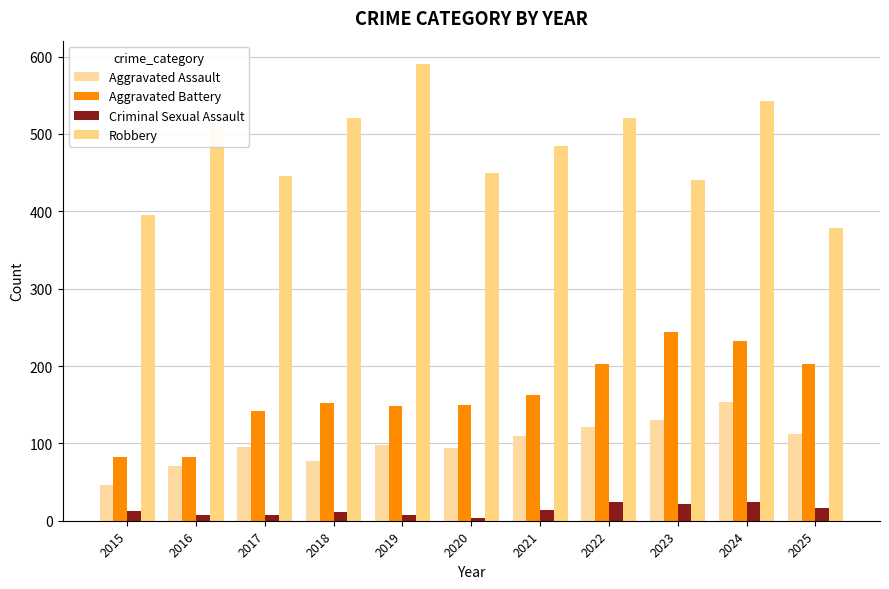

How many categories are shown in the chart?

11